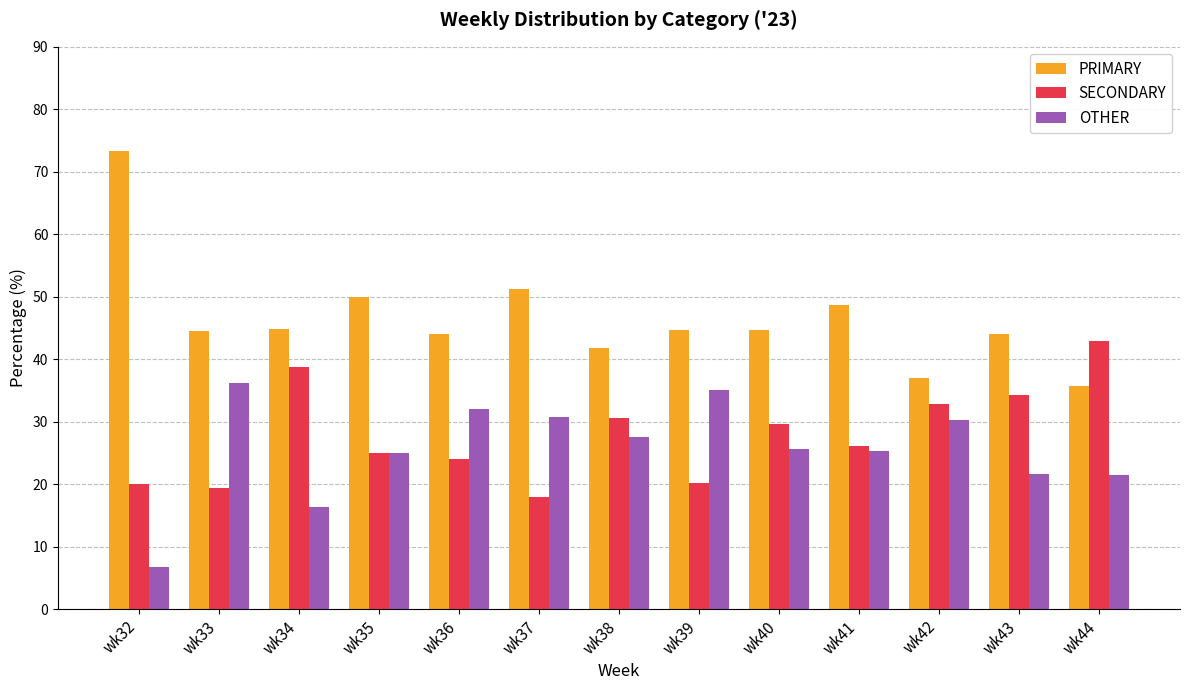

What are all the series names shown in the legend?

PRIMARY, SECONDARY, OTHER